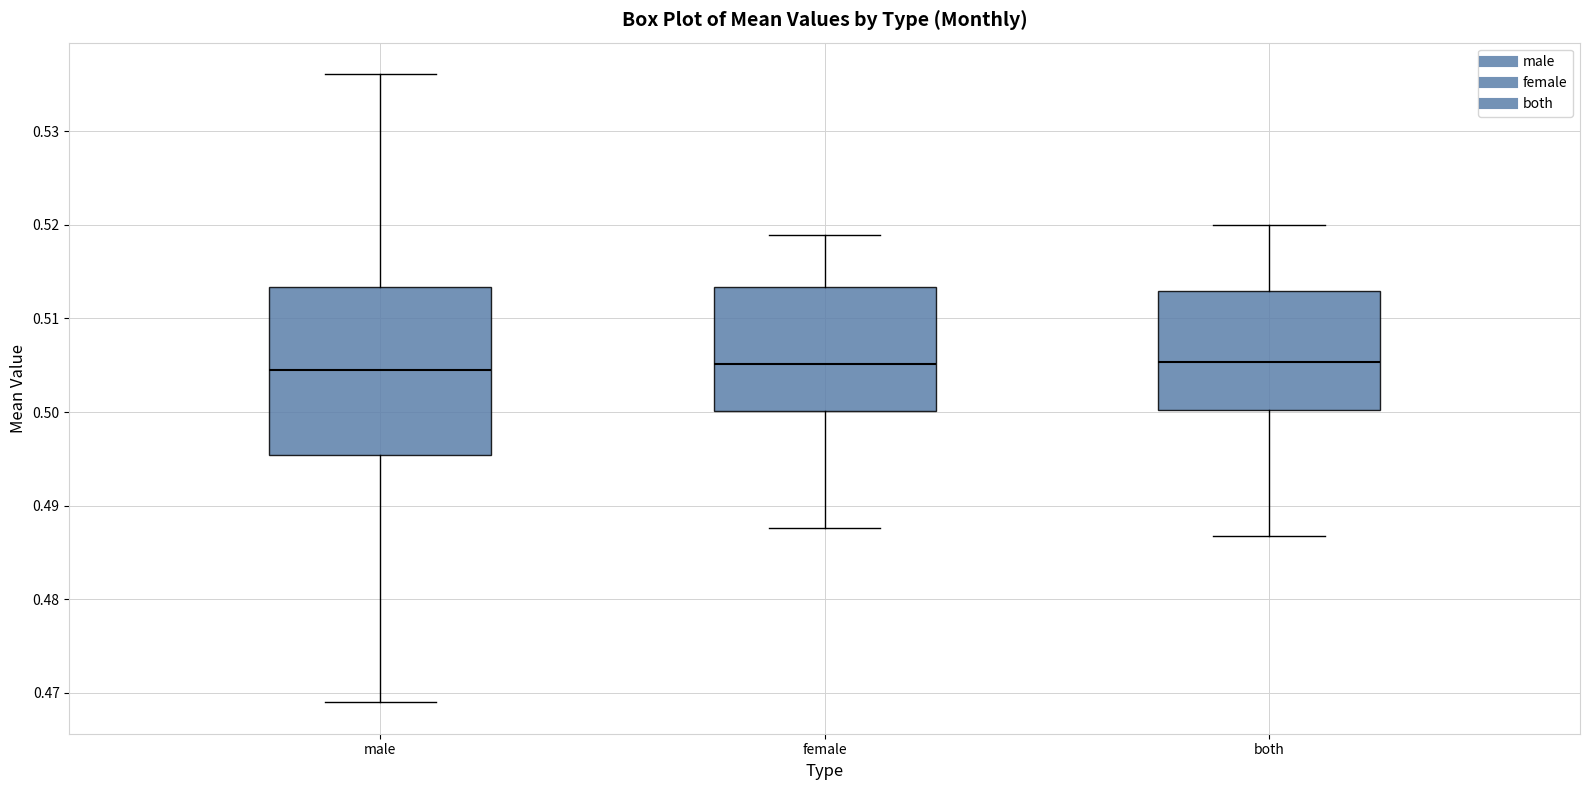

Where does the upper whisker of the box for female end on the y-axis? The values are not printed on the chart, so give them approximately, as read against the axis.

0.519